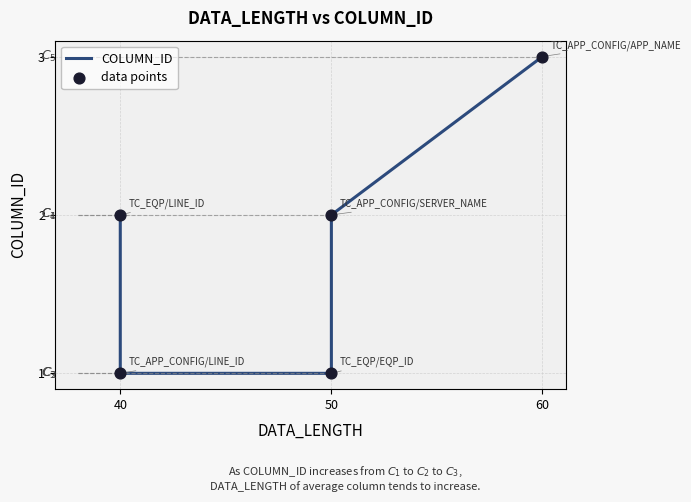

At how many categories does at least one series exceed 2?

1